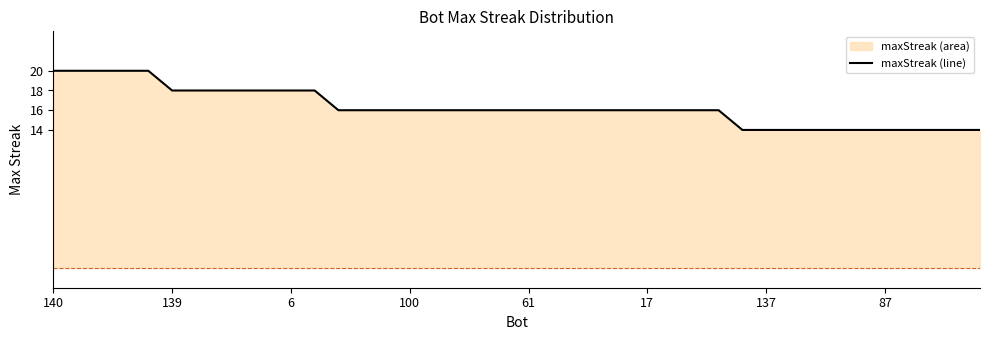

Which label corresponds to the largest value in the chart?

140